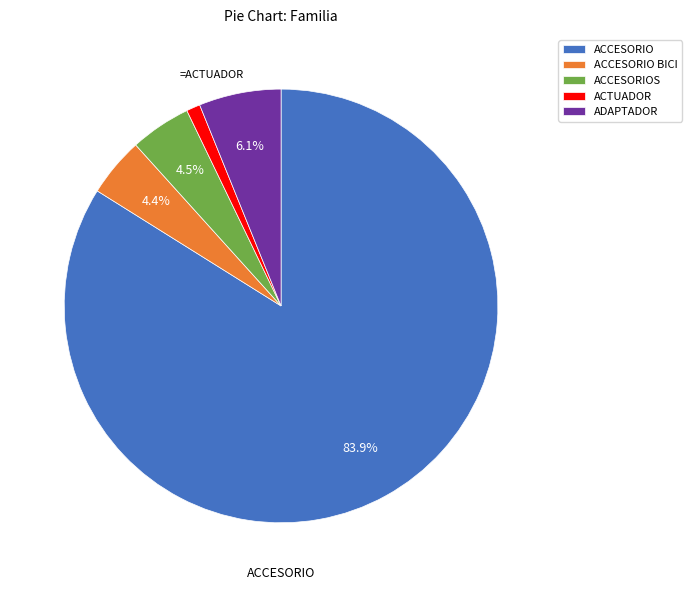

Is ACCESORIO the majority of the pie?

Yes